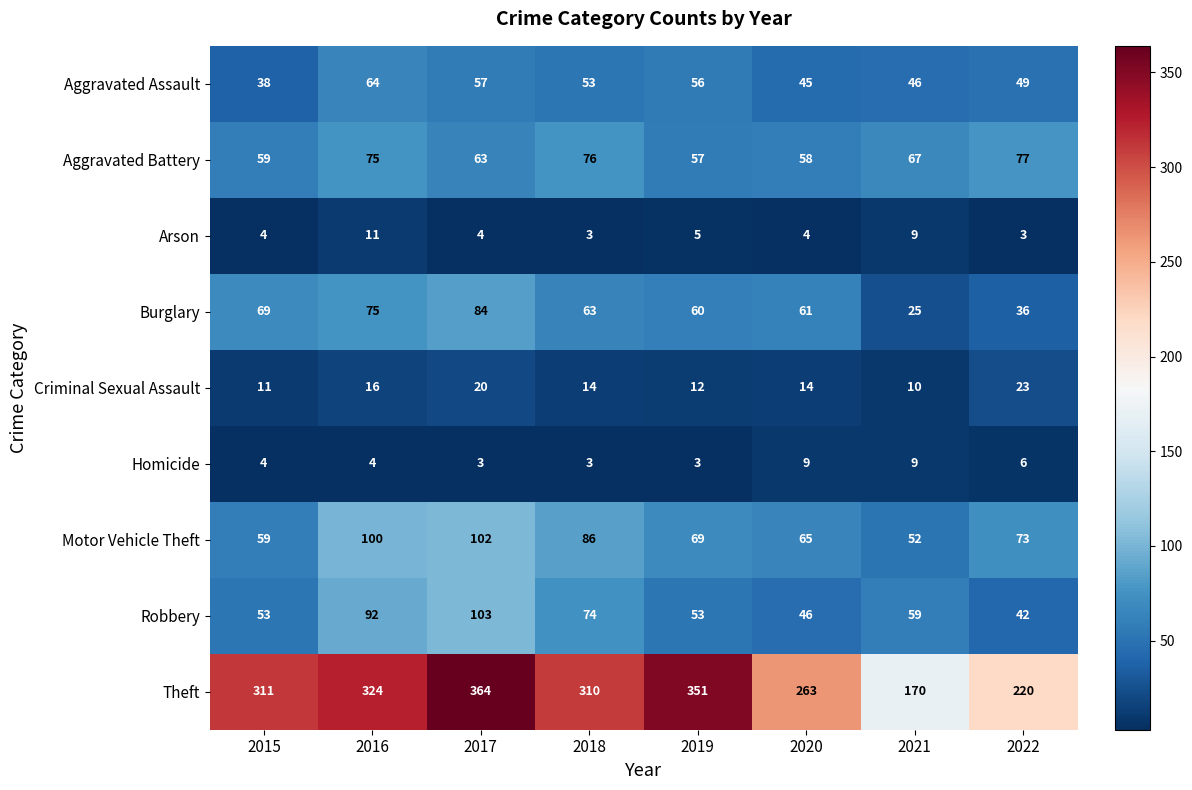

At how many categories does at least one series exceed 287?

5